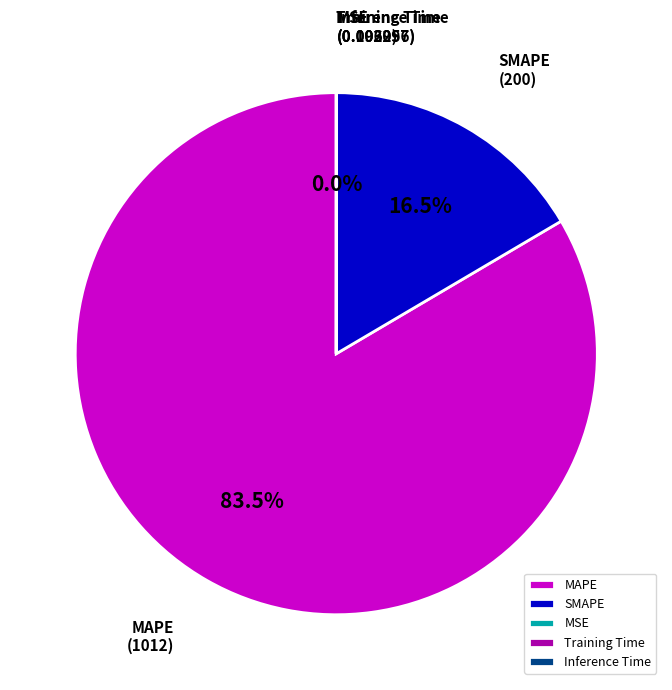

Which category has the biggest portion of the pie?

MAPE